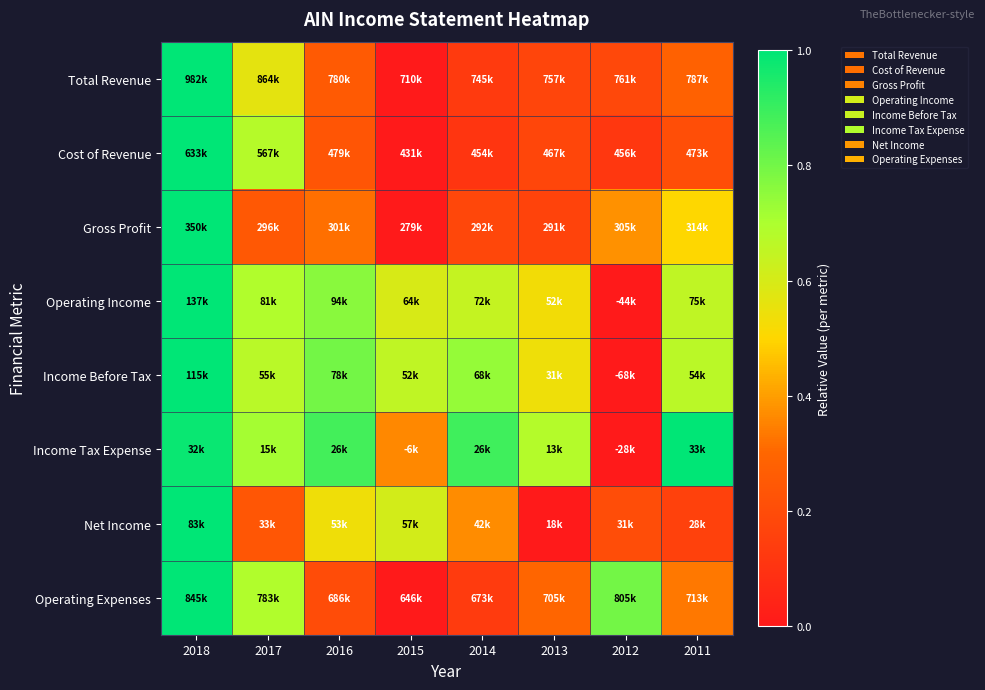

How many distinct data groups are displayed?

8